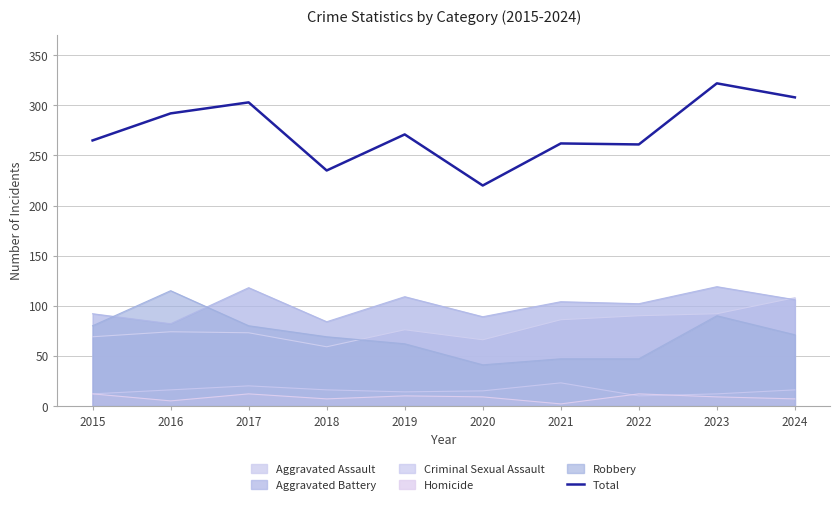

List the labels in order of value, smallest first.

2020, 2018, 2022, 2021, 2015, 2019, 2016, 2017, 2024, 2023